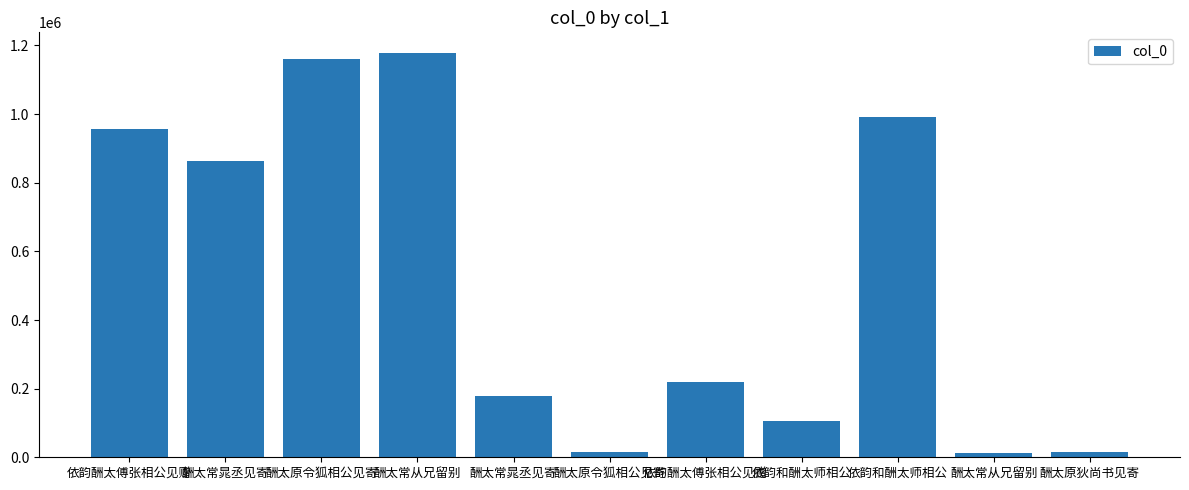

How many data points does each series have?

11